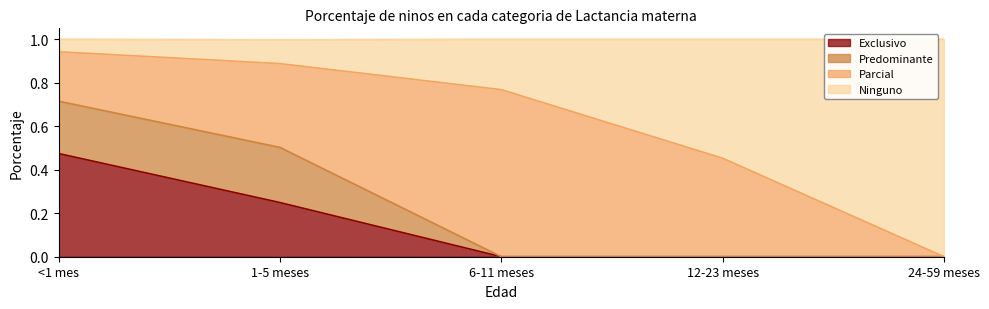

Which category has the highest value in the Exclusivo series?

<1 mes